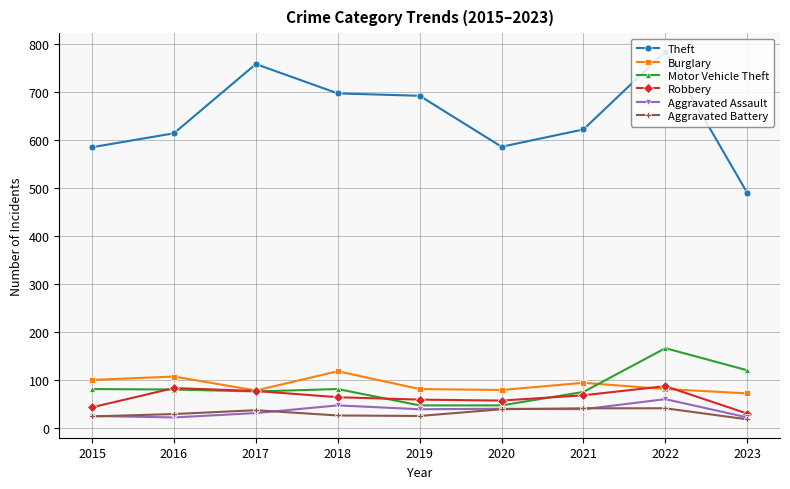

What is the value of the Burglary point at the 7th from the left?

95